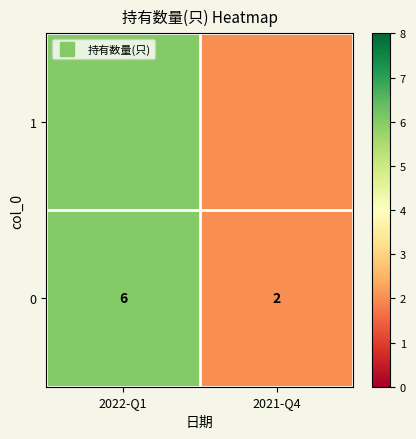

Reading left to right, list all the values displayed in this chart.

6	2